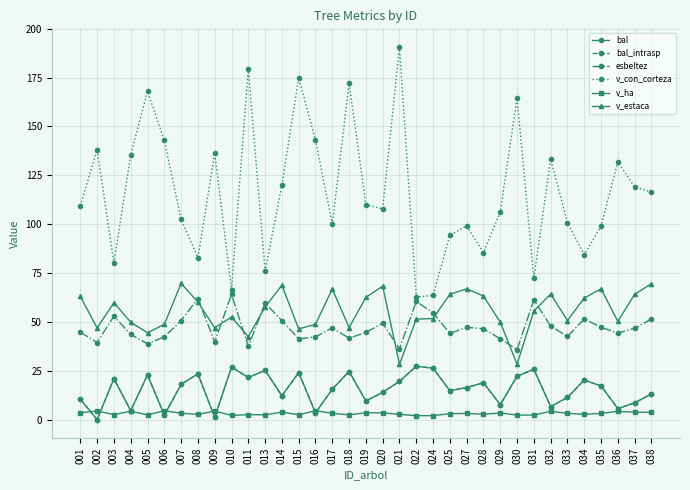

Between 031 and 035, which series saw the biggest shift?

v_con_corteza